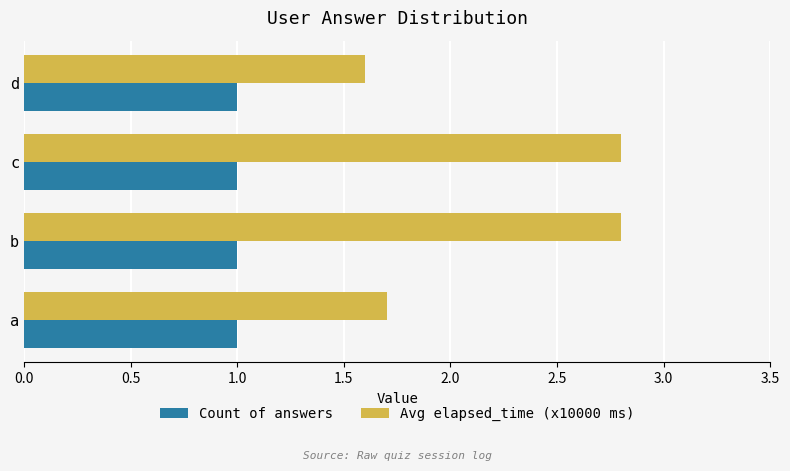

Which series has the largest range (max minus min)?

Avg elapsed_time (x10000 ms)